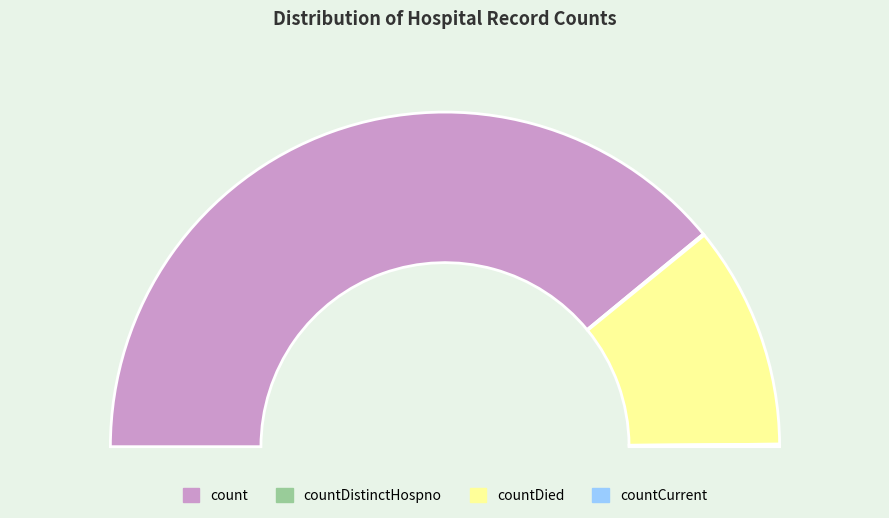

Which category has the biggest portion of the pie?

count